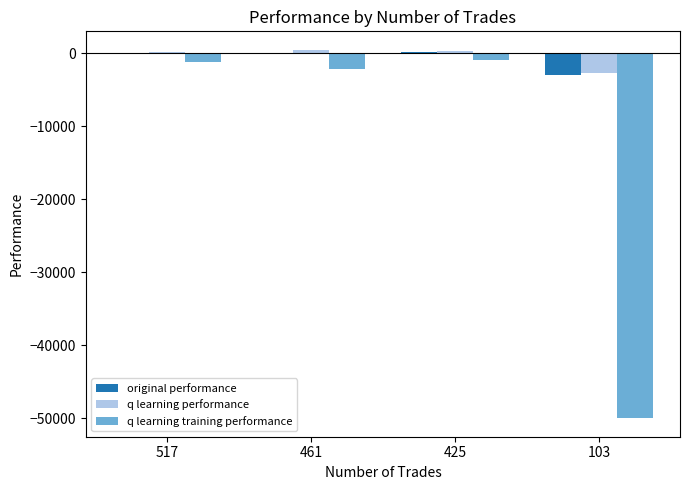

Between 461 and 425, which series saw the biggest shift?

q learning training performance